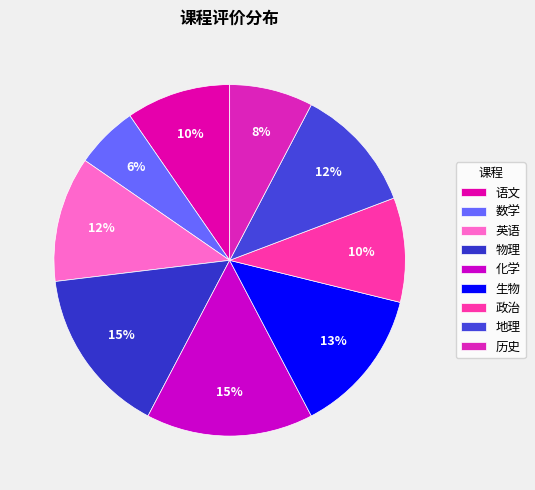

What portion of the pie excludes 地理?

88.5%